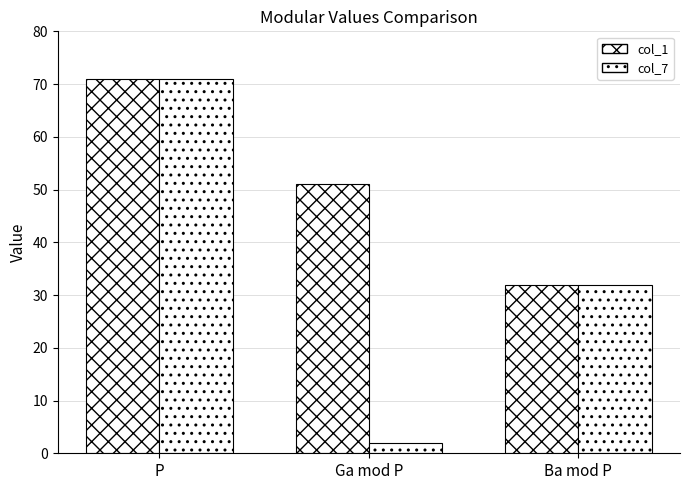

How many categories are shown in the chart?

3